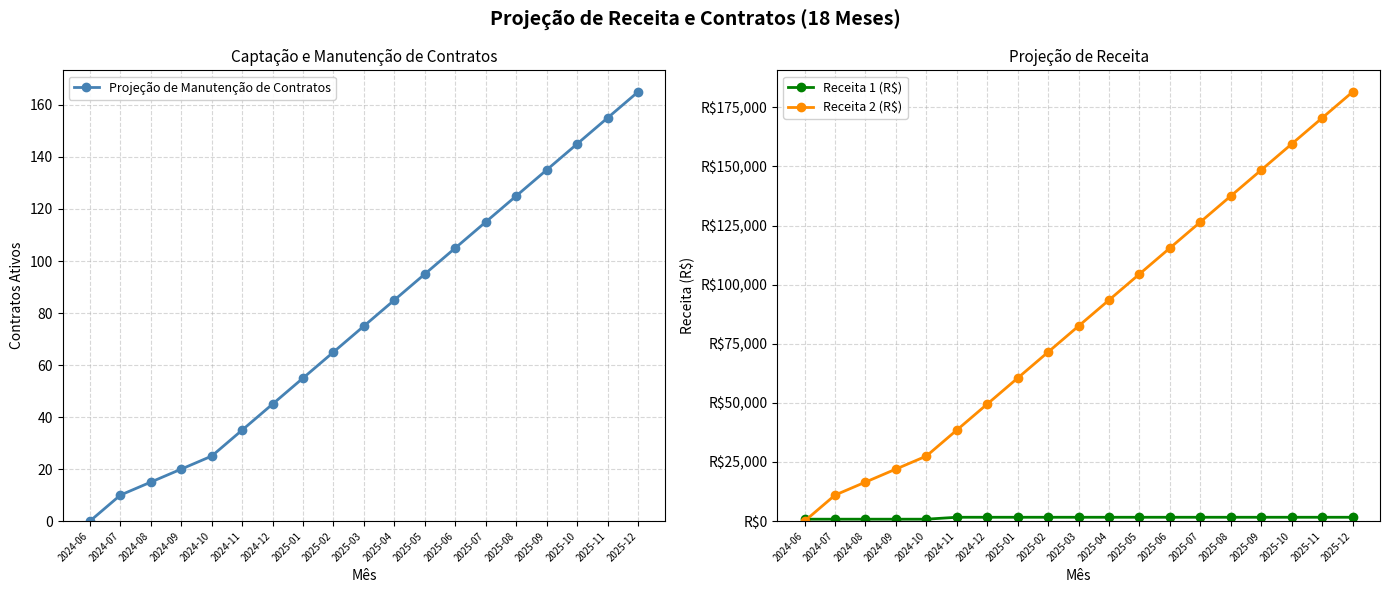

What position from the left is 2025-05?

12